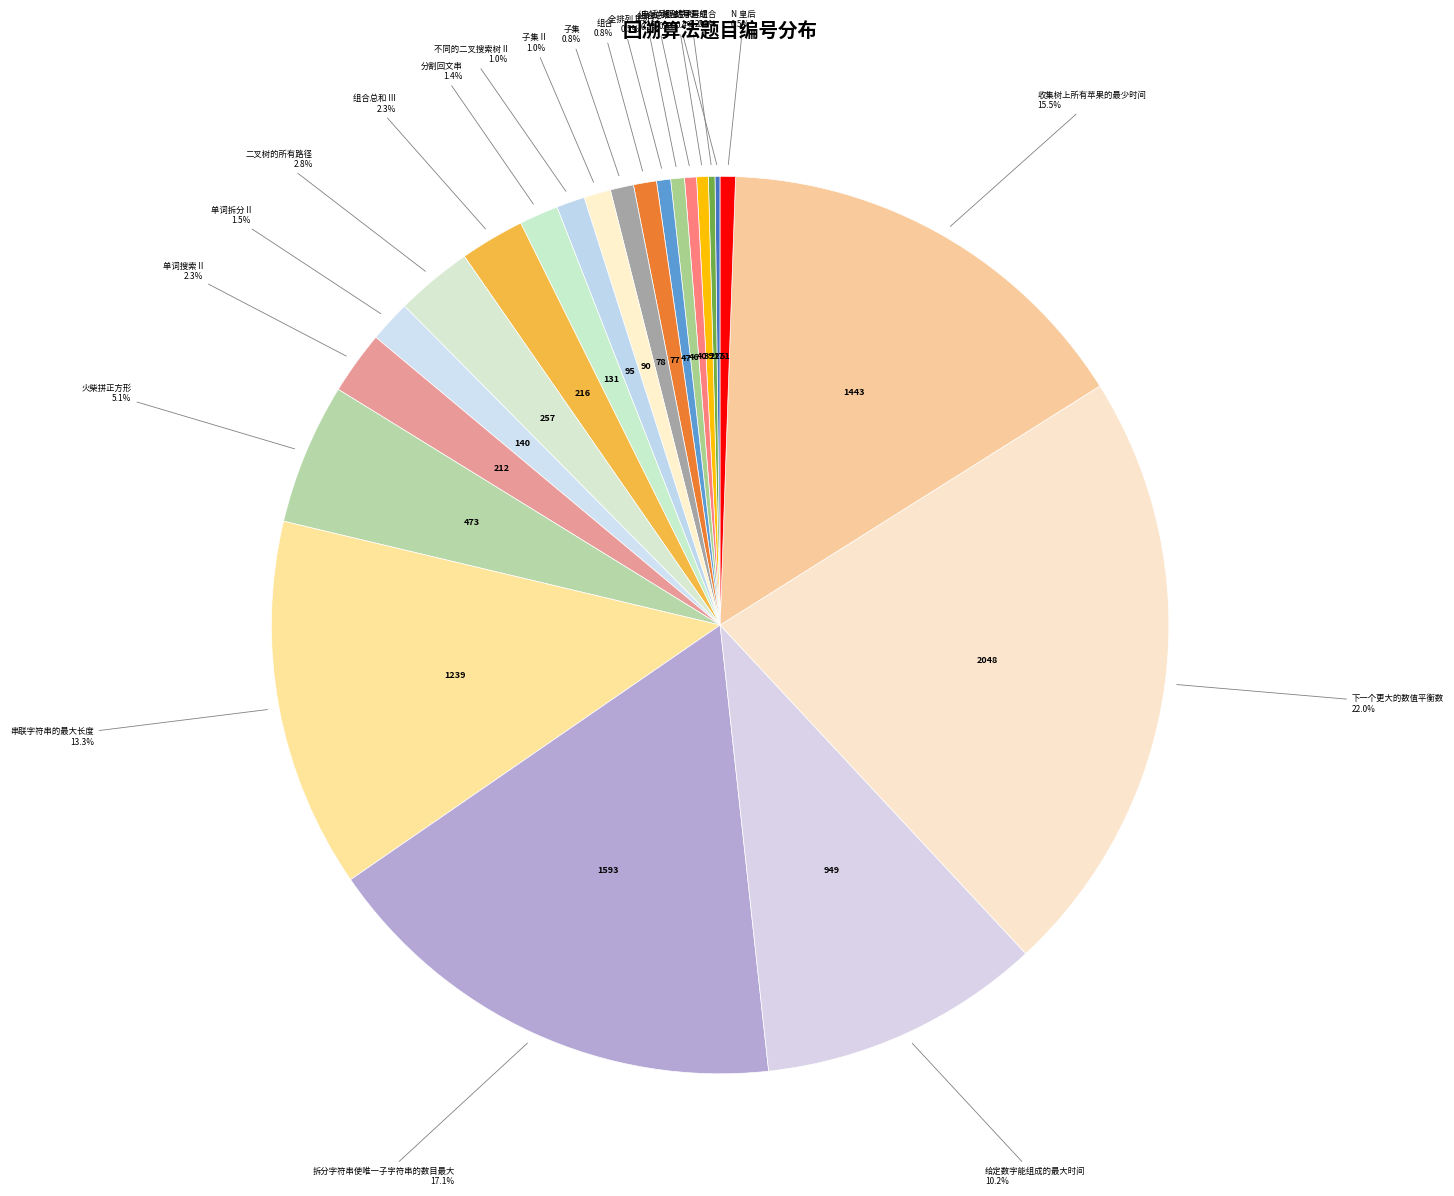

Rank the categories by value from lowest to highest.

电话号码的字母组合, 括号生成, 组合总和, 组合总和 II, 全排列, 全排列 II, N 皇后, 组合, 子集, 子集 II, 不同的二叉搜索树 II, 分割回文串, 单词拆分 II, 单词搜索 II, 组合总和 III, 二叉树的所有路径, 火柴拼正方形, 给定数字能组成的最大时间, 串联字符串的最大长度, 收集树上所有苹果的最少时间, 拆分字符串使唯一子字符串的数目最大, 下一个更大的数值平衡数